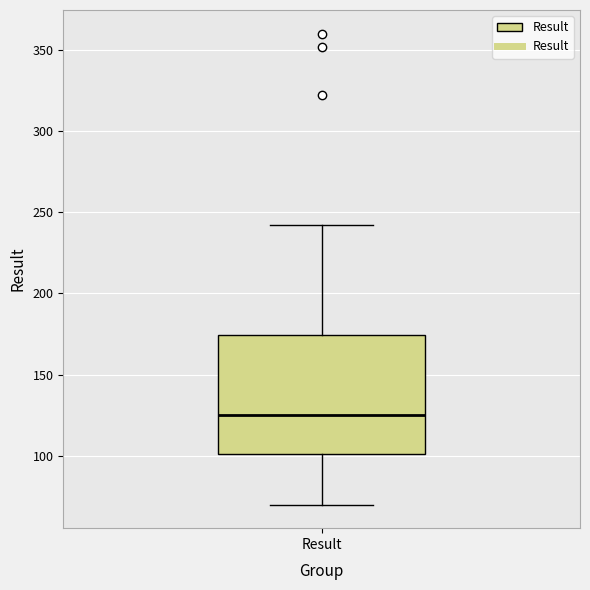

Where does the lower whisker of the box for Result end on the y-axis? The values are not printed on the chart, so give them approximately, as read against the axis.

70